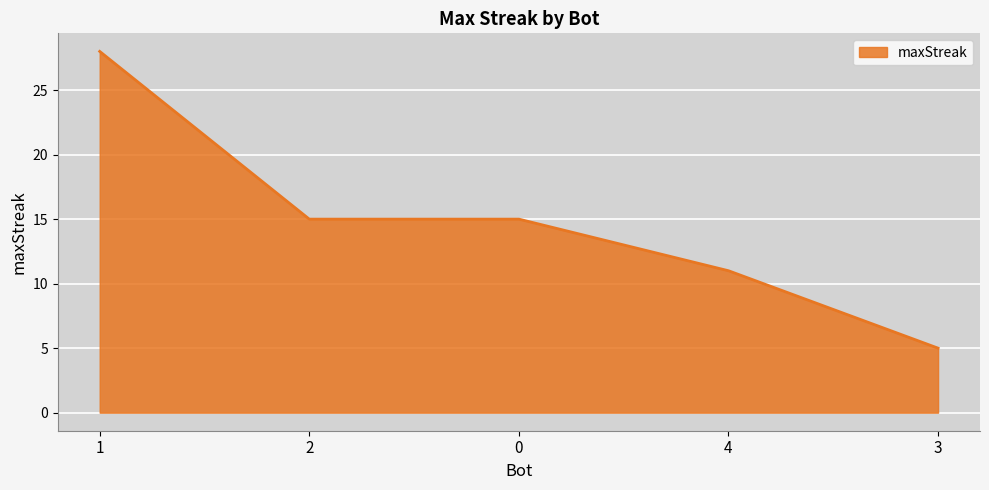

Count the values in the range 11 to 15.

3